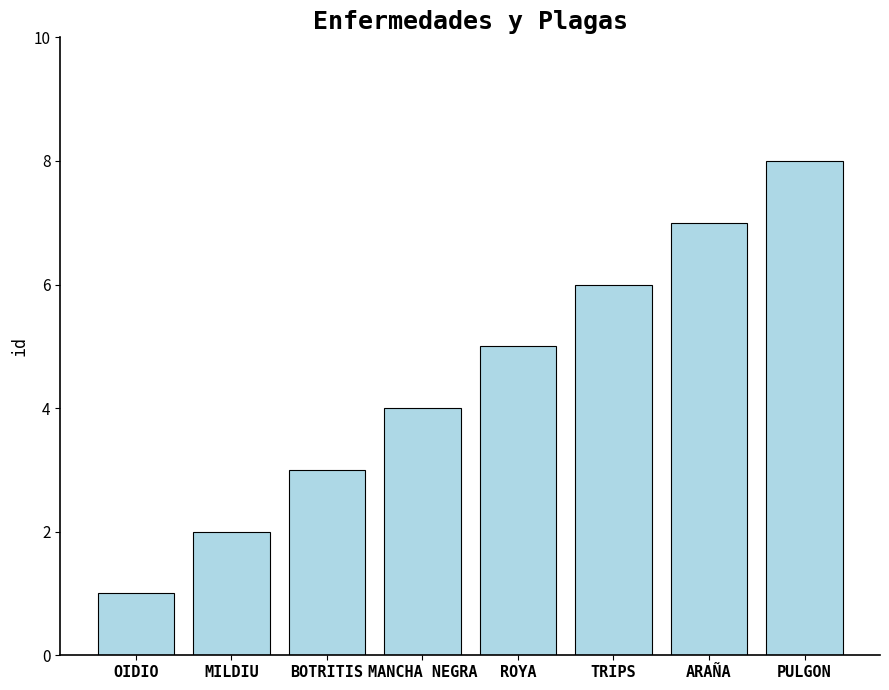

What is the sum of the values at MANCHA NEGRA and ARAÑA?

11